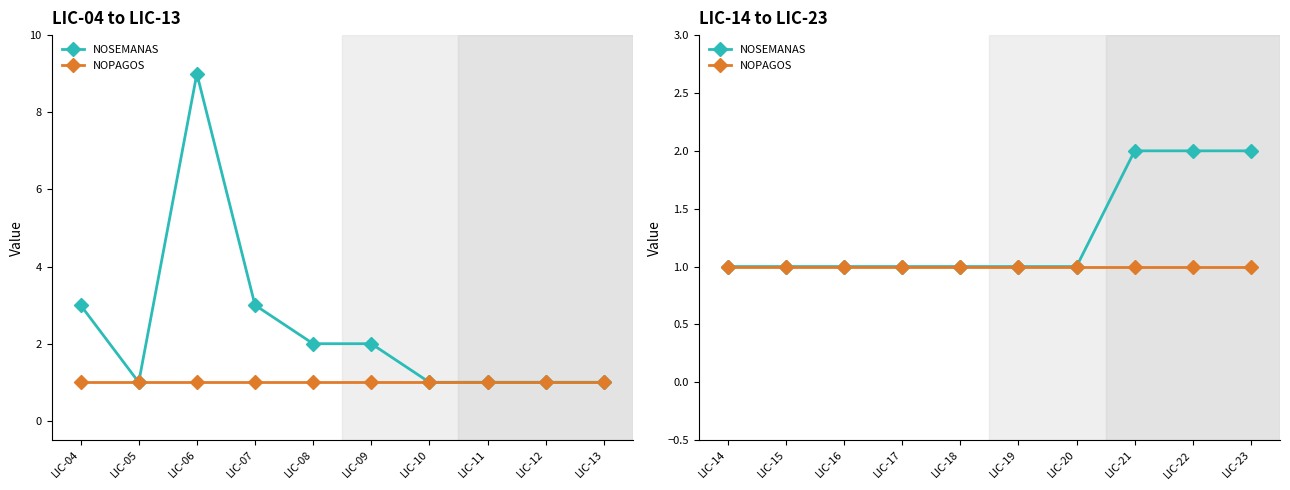

True or false: NOSEMANAS and NOPAGOS cross at least once.

False